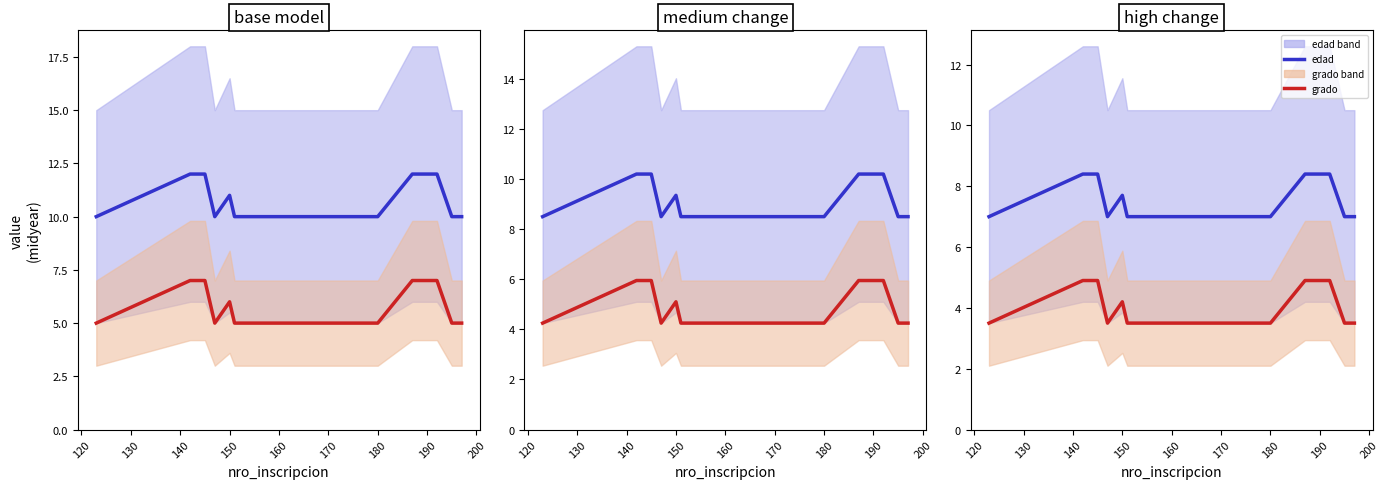

Reading right to left, transcribe all the data shown in this chart.

edad: 7.0	7.0	8.4	8.4	7.0	7.0	7.0	7.7	7.0	8.4	8.4	7.0
grado: 3.5	3.5	4.9	4.9	3.5	3.5	3.5	4.2	3.5	4.9	4.9	3.5